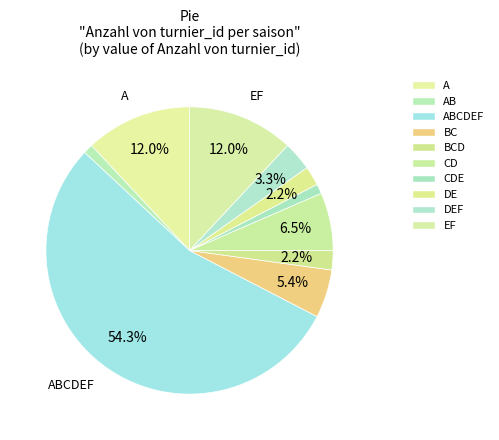

Between BC and AB, which is larger?

BC